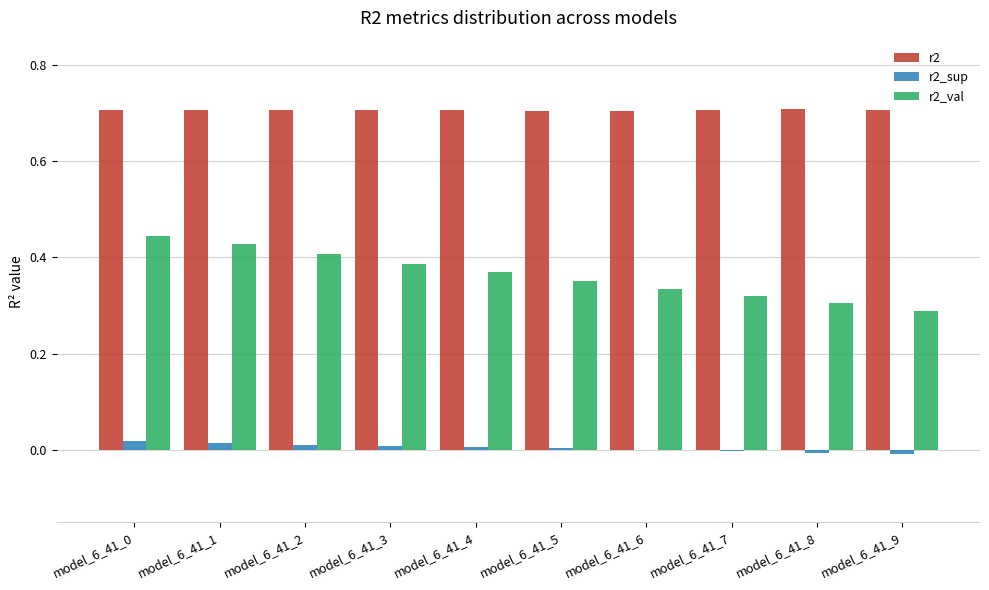

Is the value of r2 at model_6_41_4 greater than the value of r2_sup at model_6_41_7?

Yes